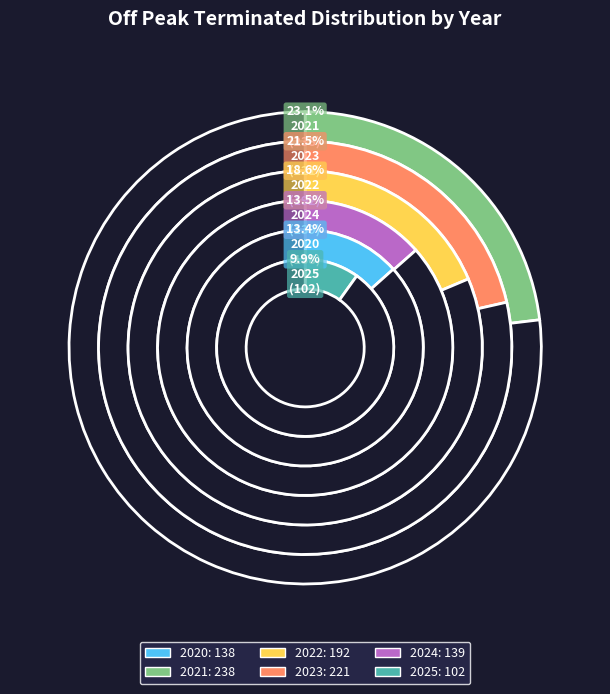

Which category has the biggest portion of the pie?

2021